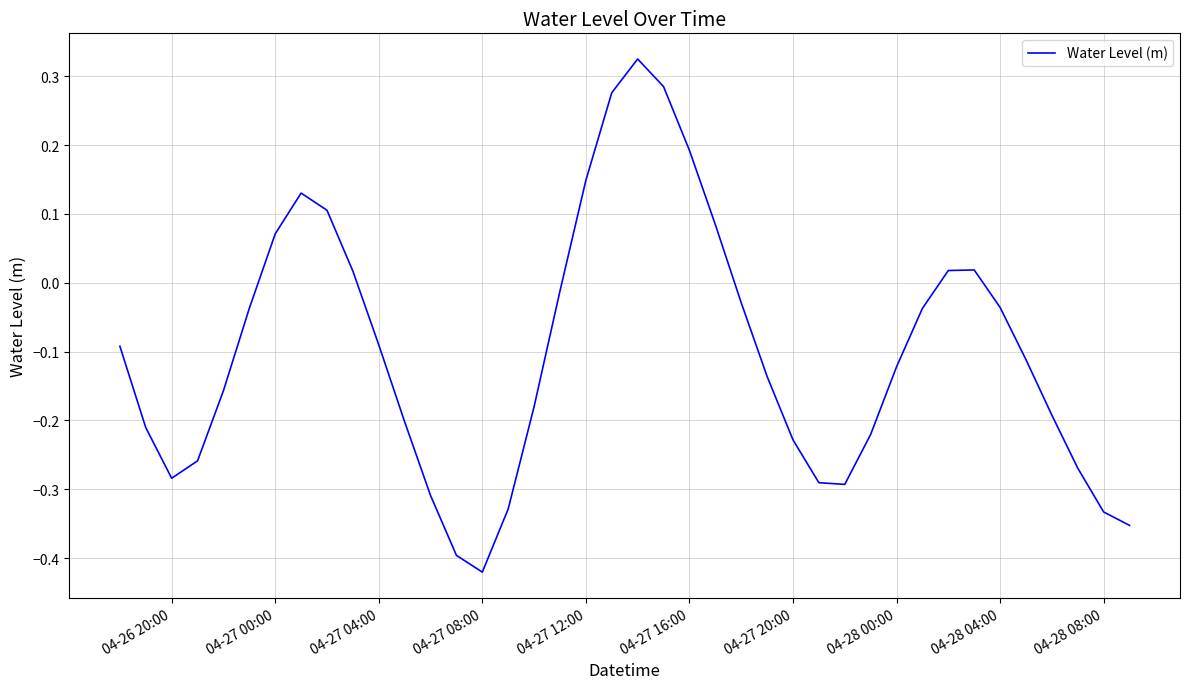

What is the difference between the maximum and minimum values?

0.7